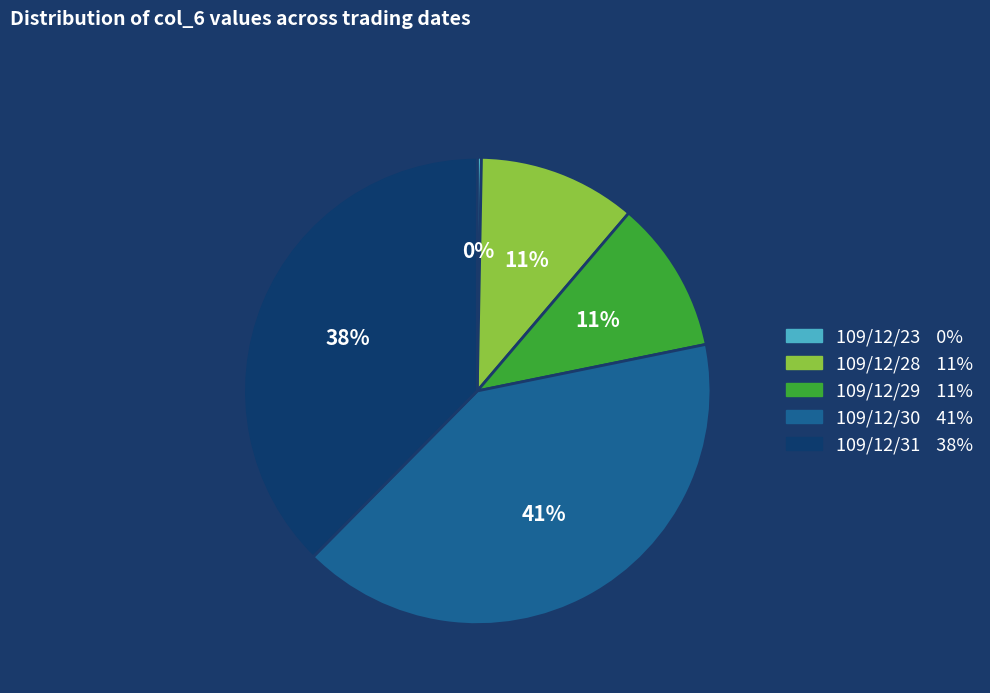

The 109/12/28 slice represents 11% of the pie. True or false?

True